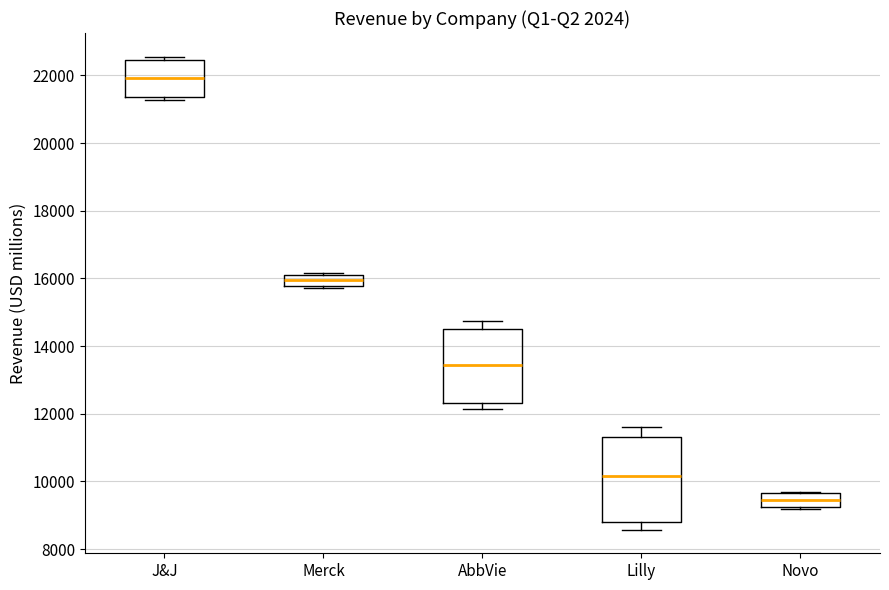

Which box has the highest median line?

J&J